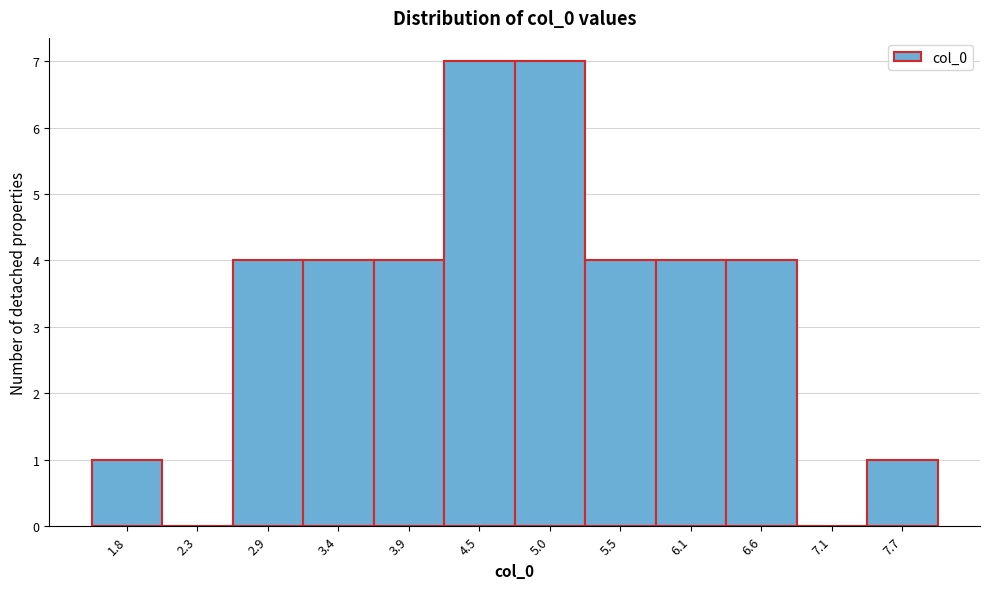

Reading left to right, what are all the values shown in this chart?

1.8=1	2.3=0	2.9=4	3.4=4	3.9=4	4.5=7	5.0=7	5.5=4	6.1=4	6.6=4	7.1=0	7.7=1